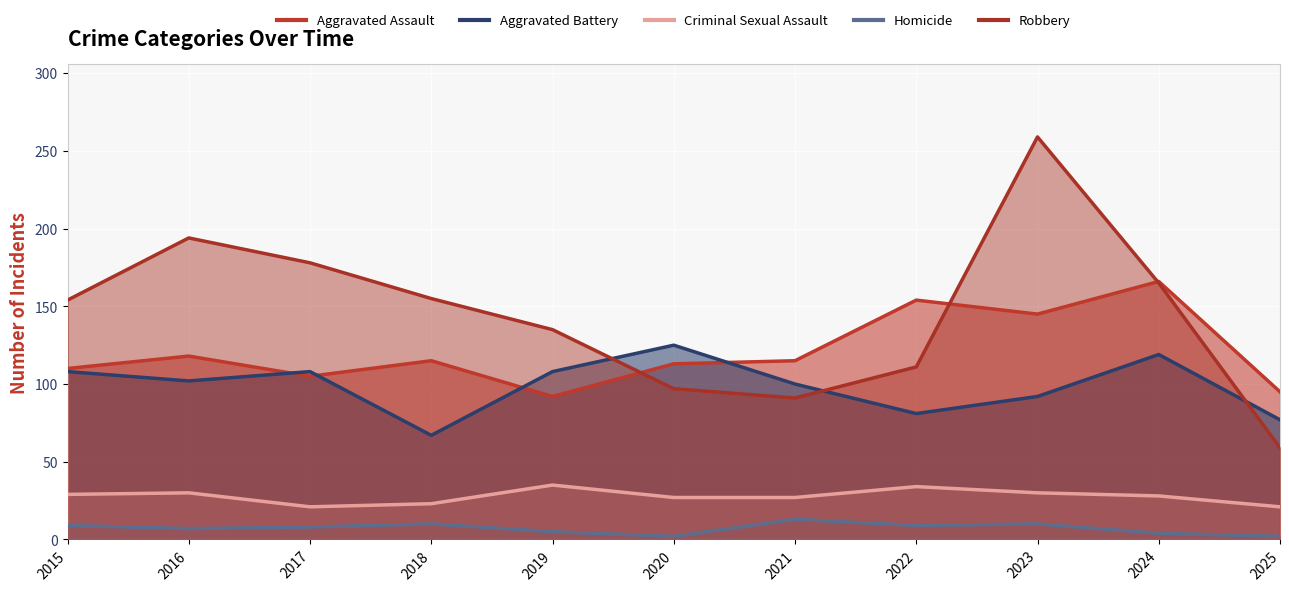

What is the sum of all Aggravated Assault values?

1328